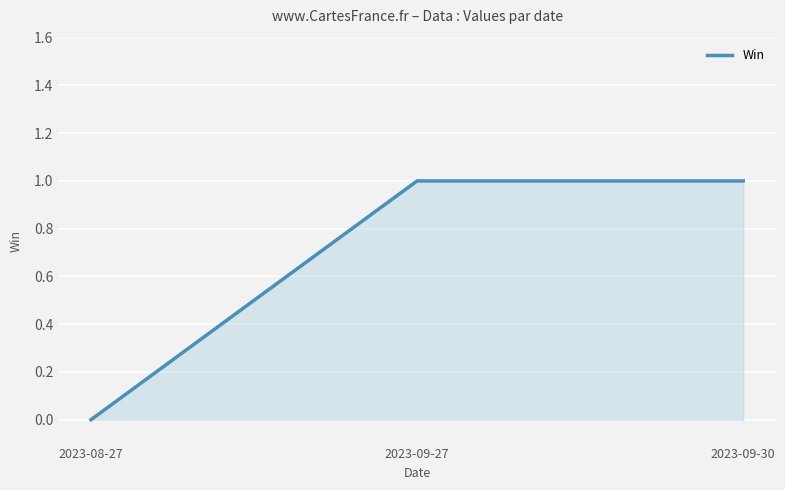

Reading right to left, extract all data points from this chart.

1	1	0